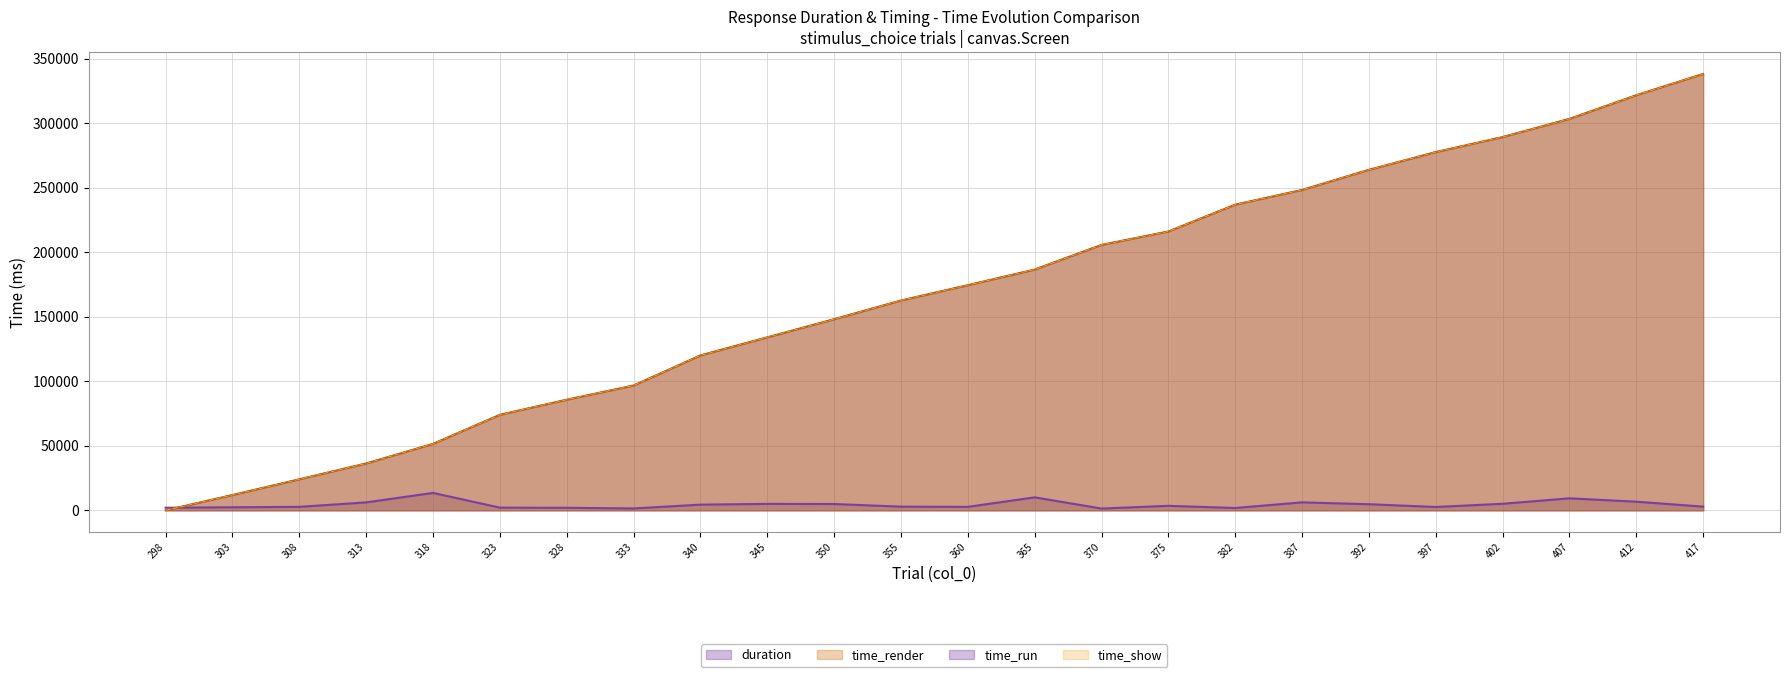

What is the total value across all series at 298?

2002.5